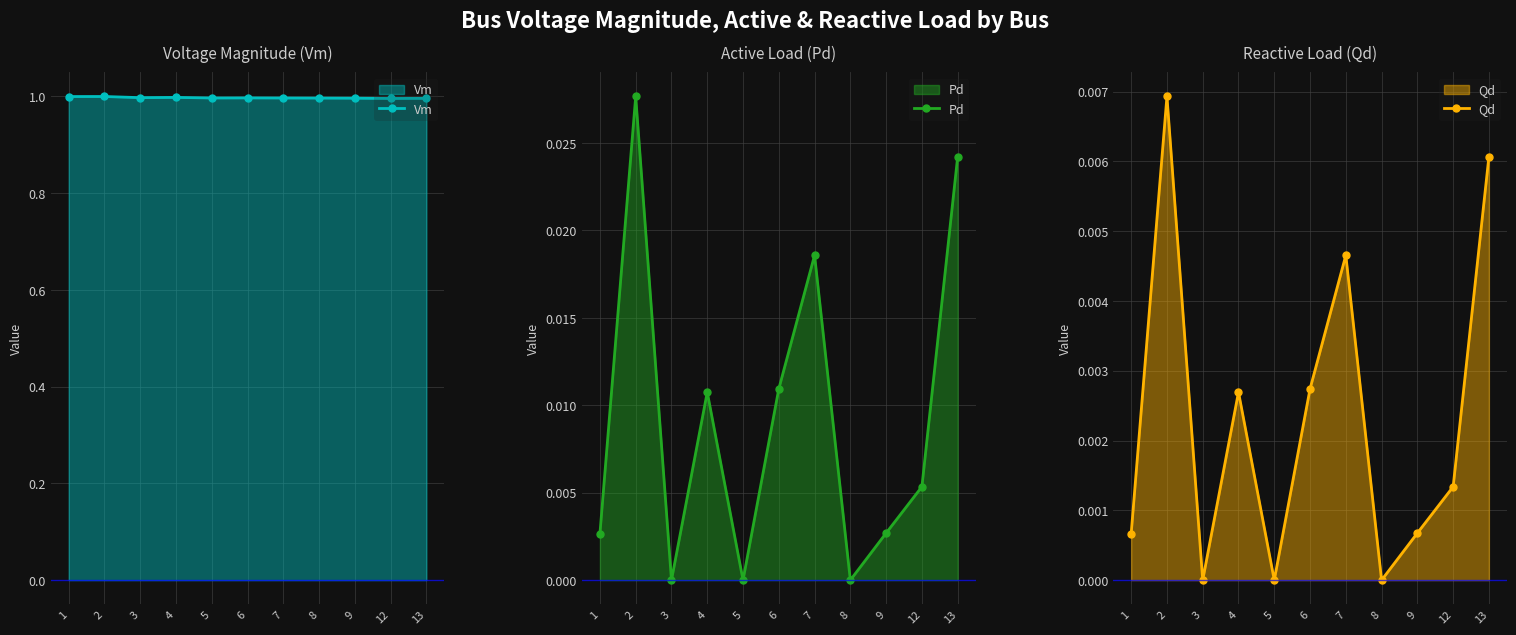

Which series changed the most between 1 and 2?

Pd